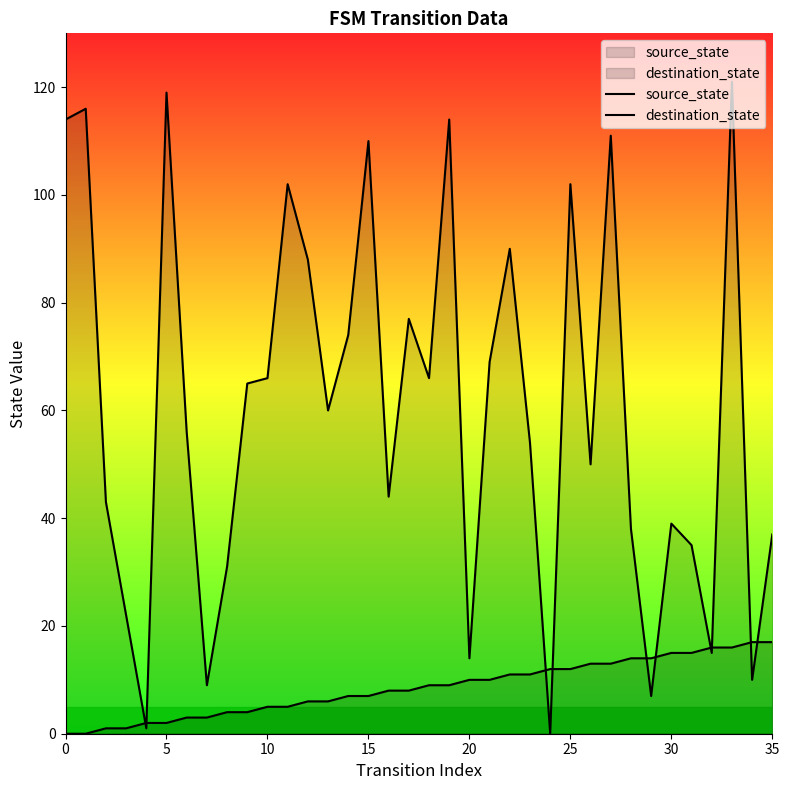

At how many categories does at least one series exceed 68?

14